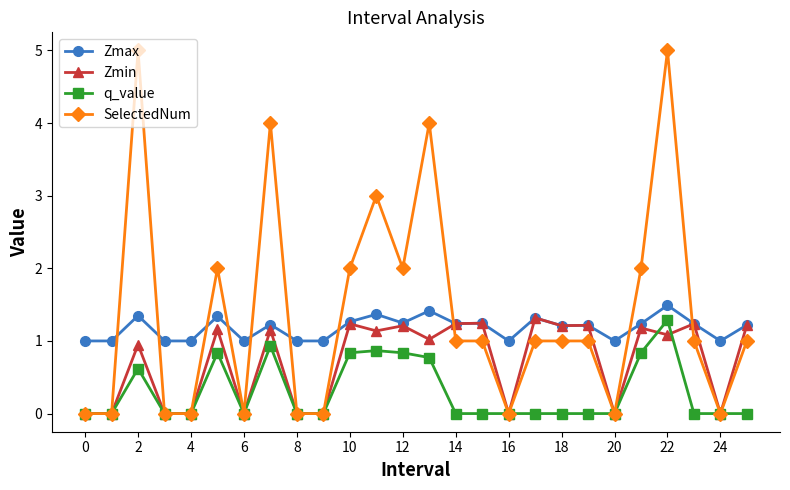

What is the maximum value shown in the chart?

5.0